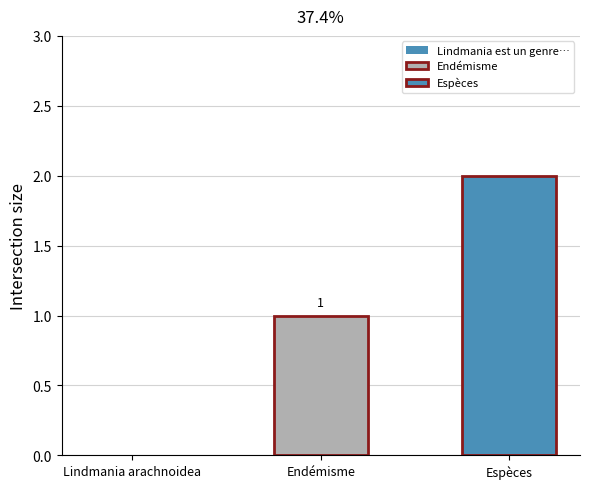

Are the bars grouped side by side (vs. stacked)?

Yes